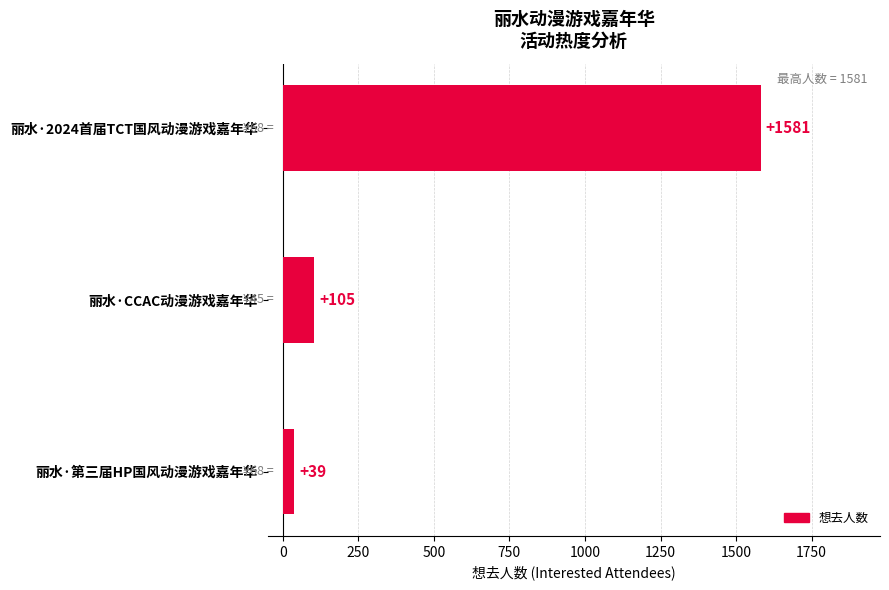

The value at 丽水·第三届HP国风动漫游戏嘉年华 is 39. True or false?

True